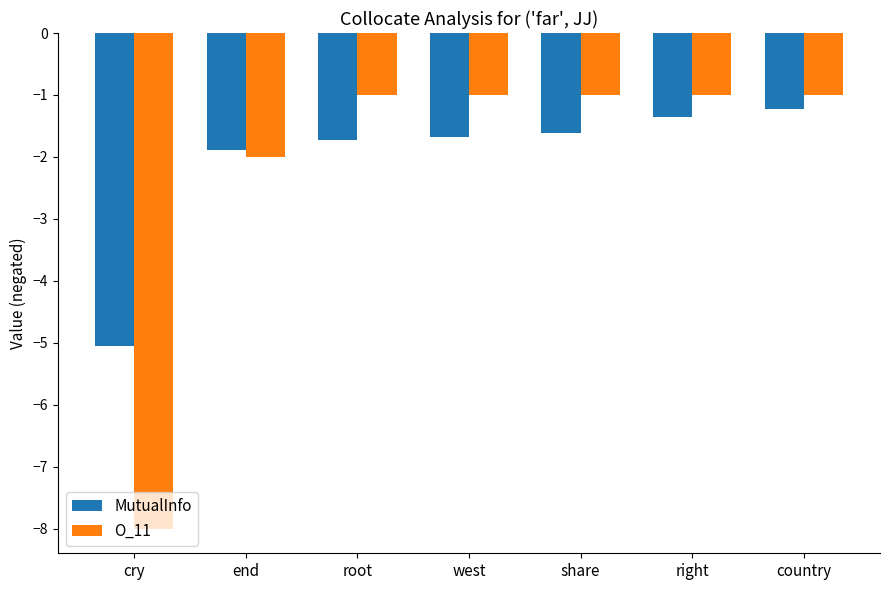

The O_11 series shows -0.7 at country. True or false?

False